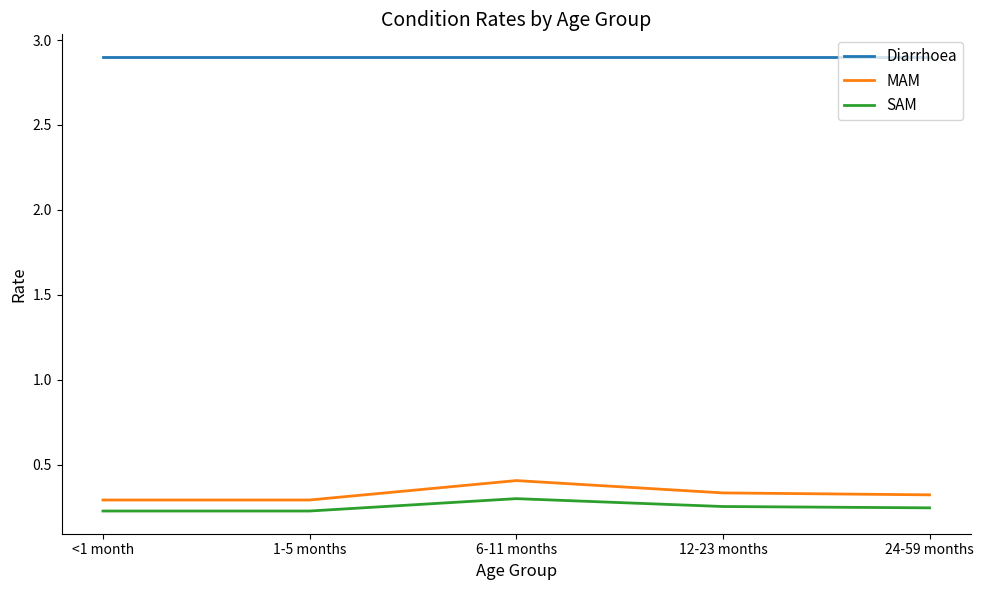

Which series changed the most between 6-11 months and 12-23 months?

MAM